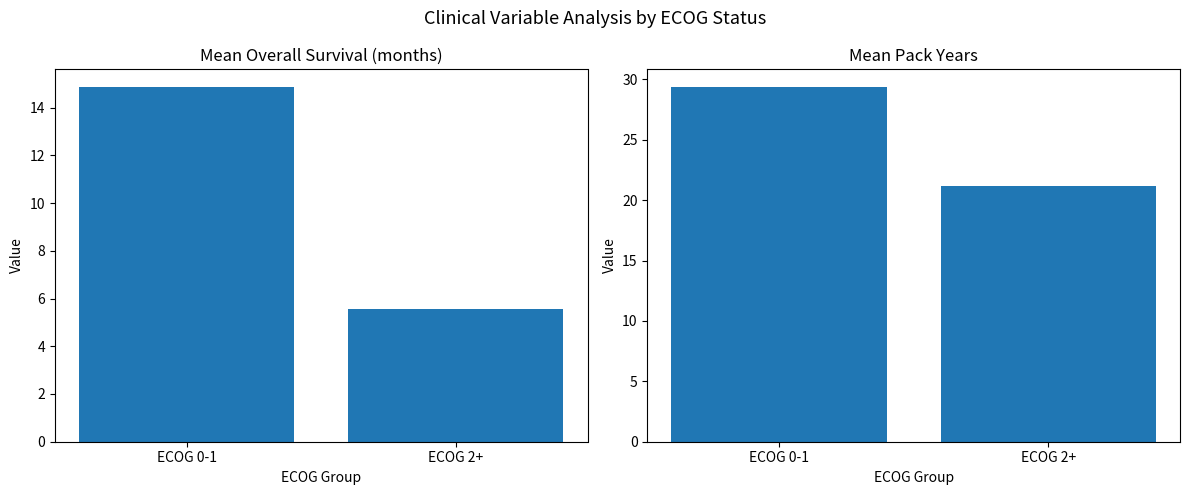

What is the greatest value displayed?

29.4